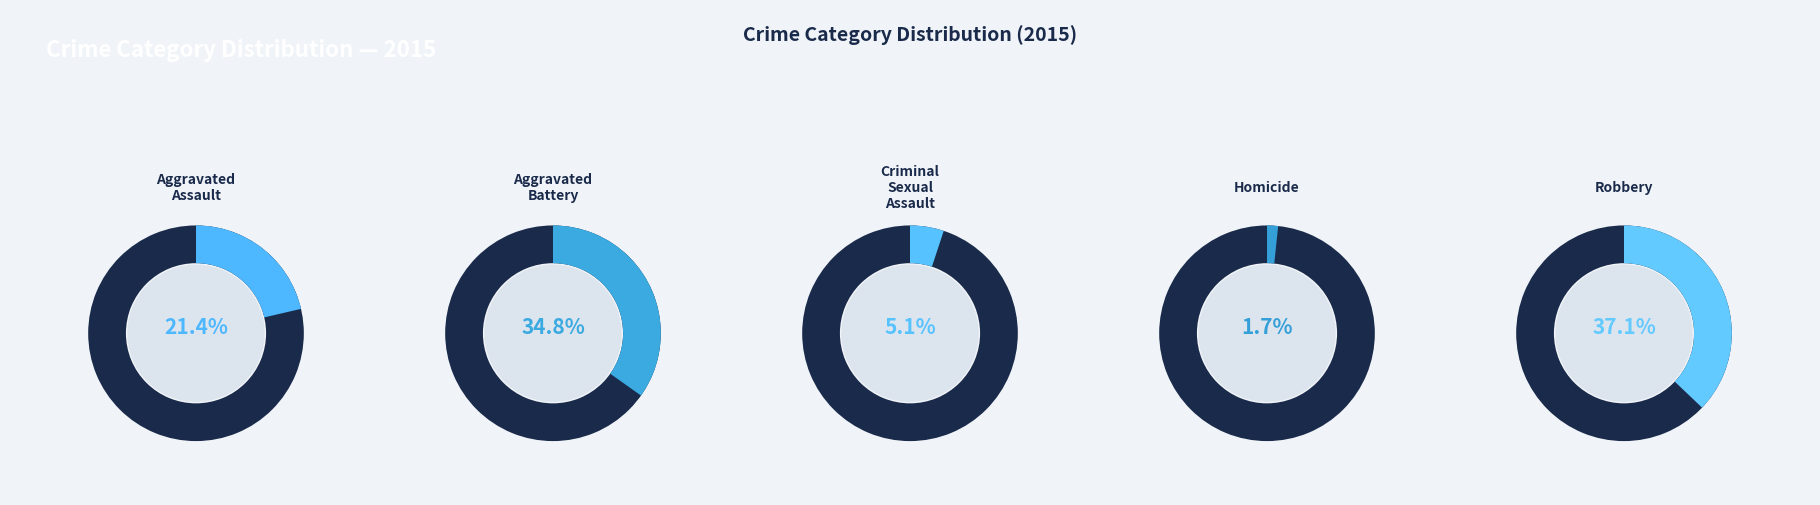

To the nearest percent, what is the difference between the Robbery and Aggravated Assault slice percentages?

16%